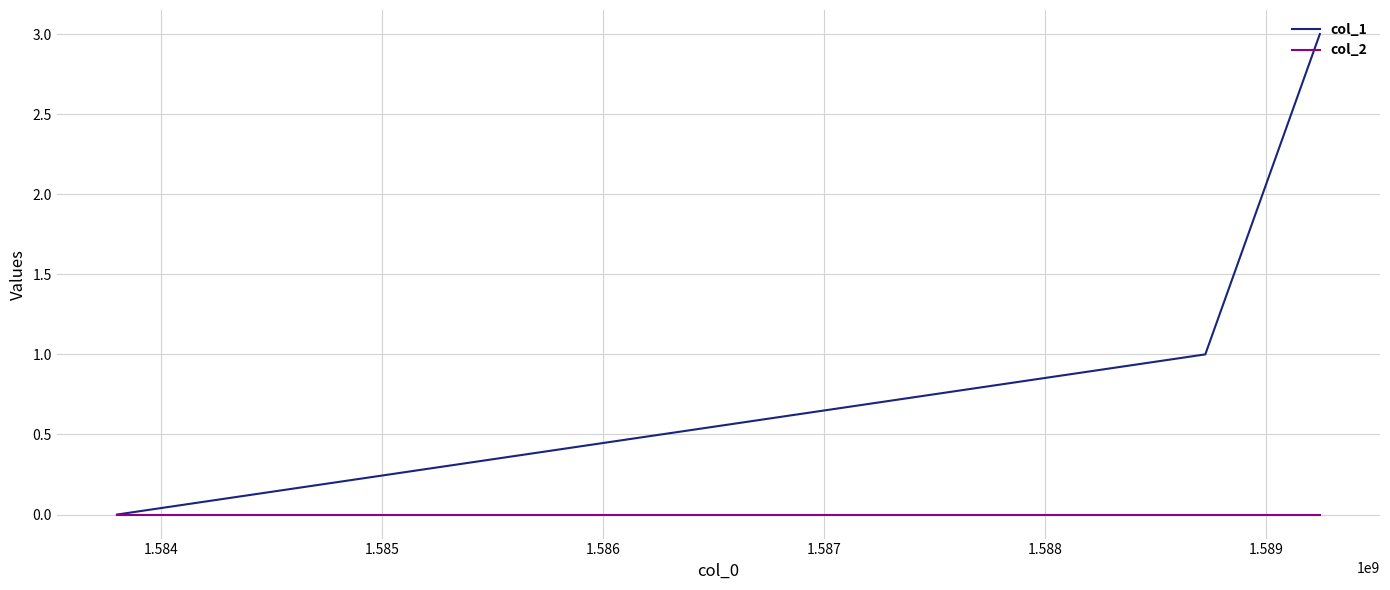

Rank the series by their maximum value, from lowest to highest.

col_2, col_1